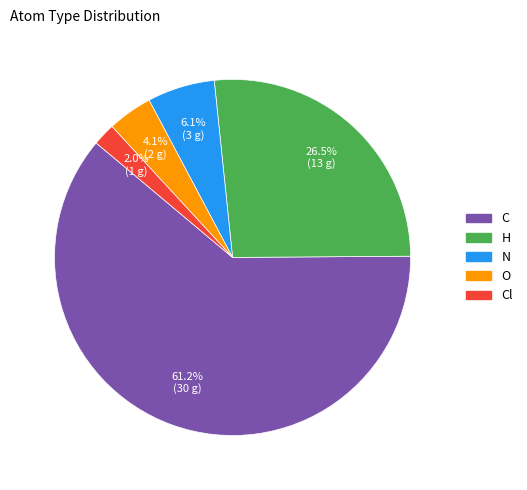

Which slice represents more than half of the pie?

C